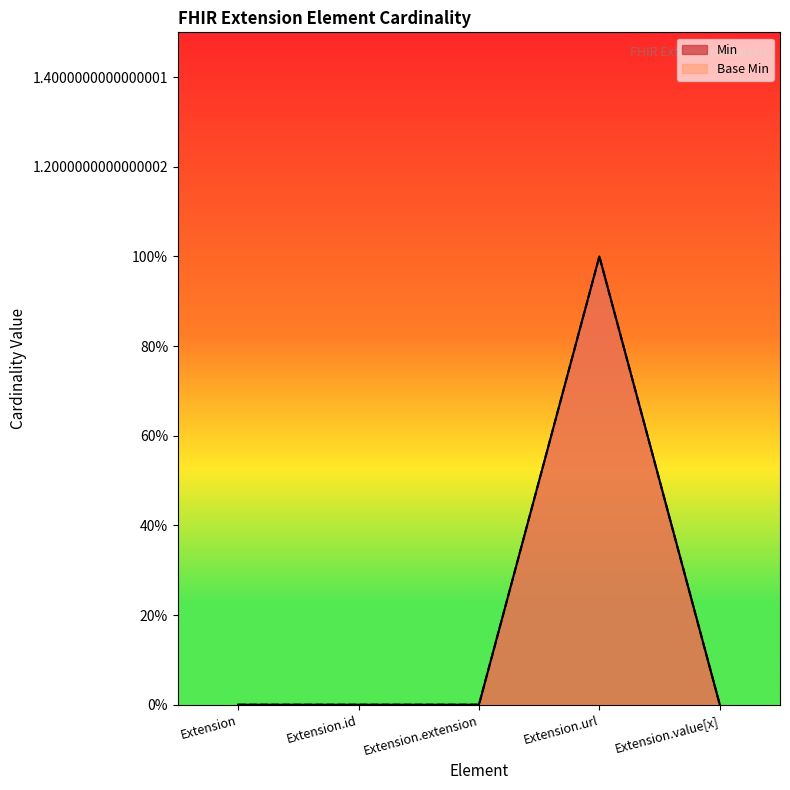

True or false: Min has a value of -1 at Extension.extension.

False